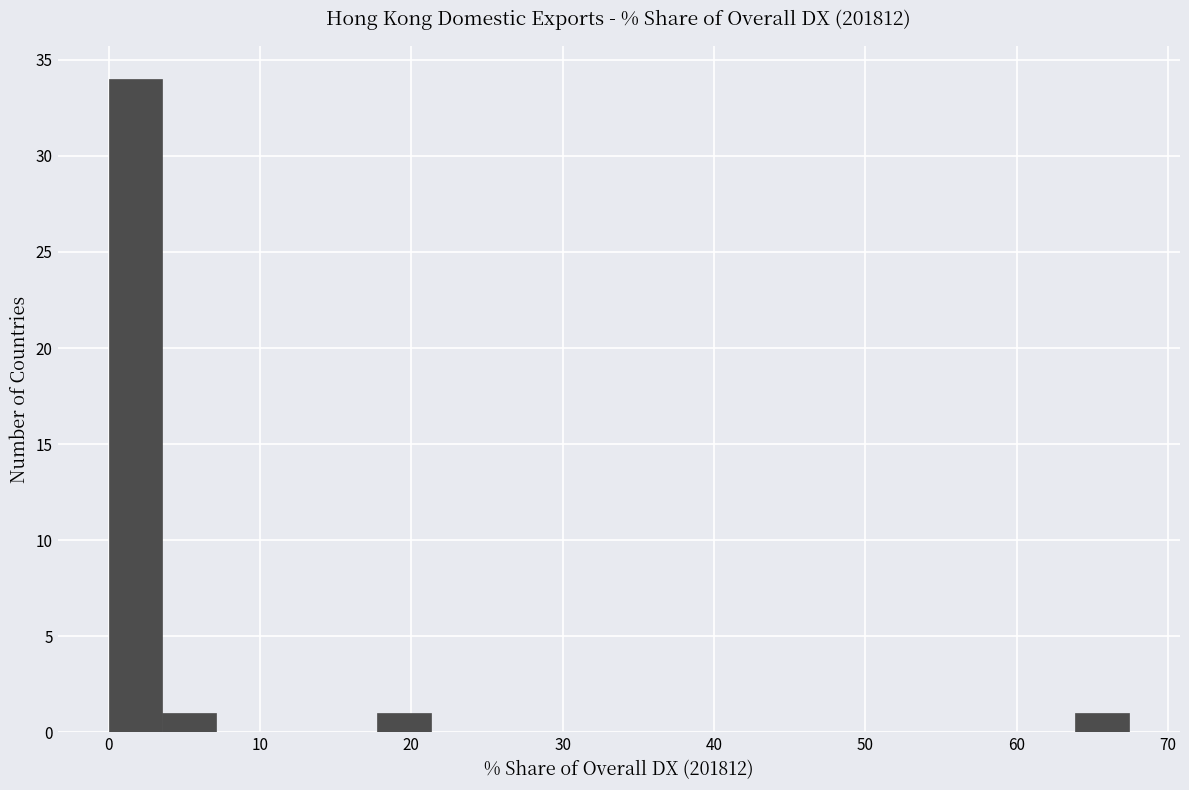

Read against the x-axis, roughly where is the centre of the tallest bar?

2